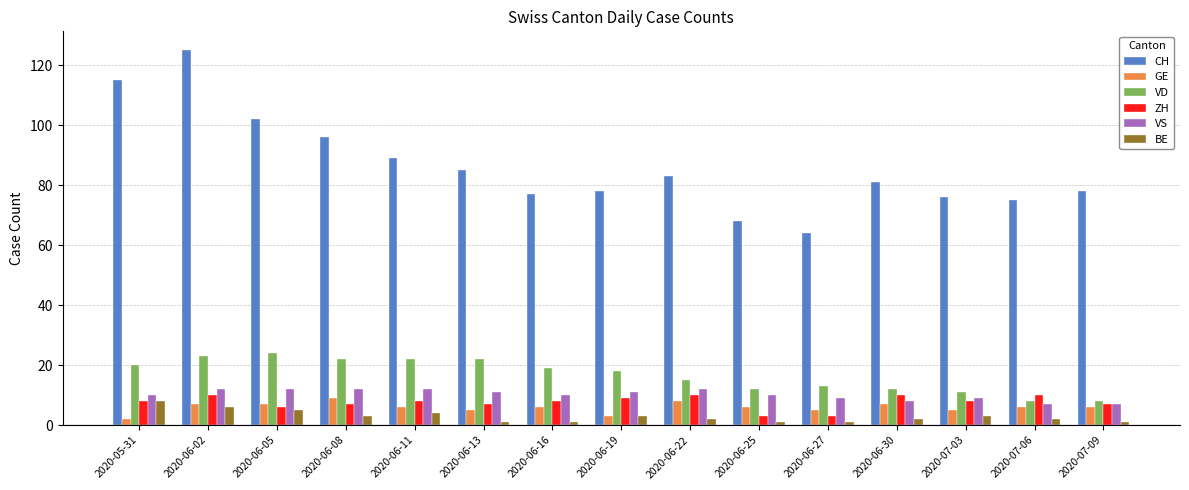

The GE series shows 1 at 2020-06-13. True or false?

False